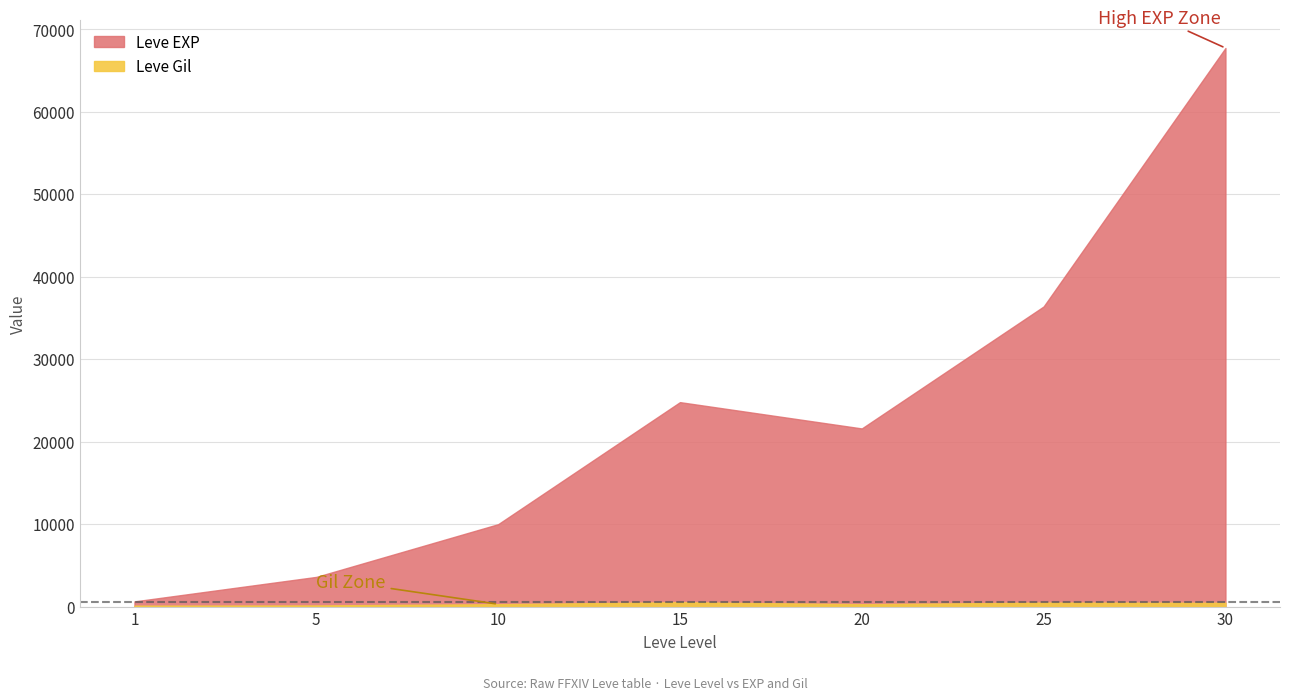

Which series has the widest spread of values?

Leve EXP